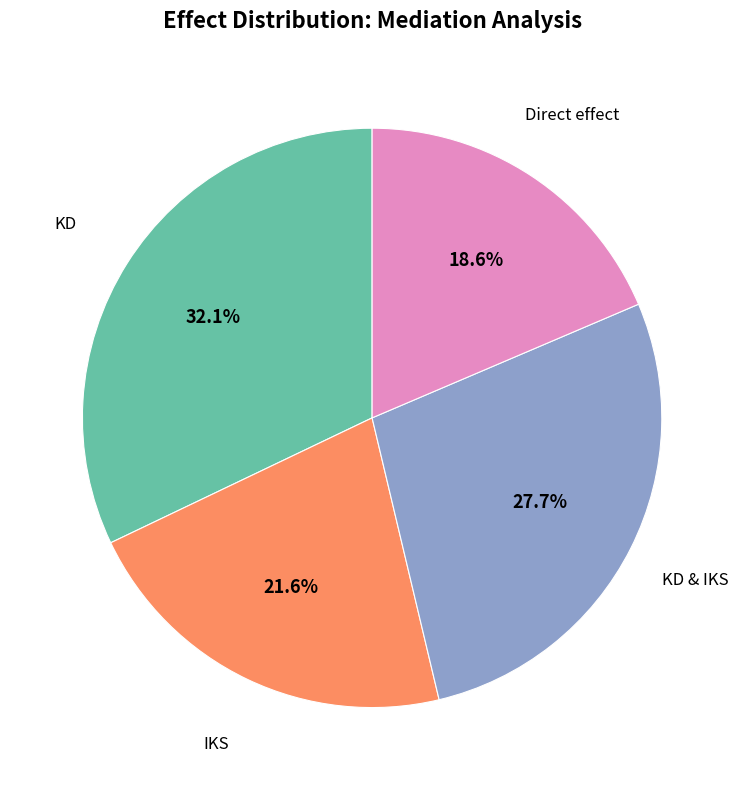

Is there a majority slice in this chart?

No